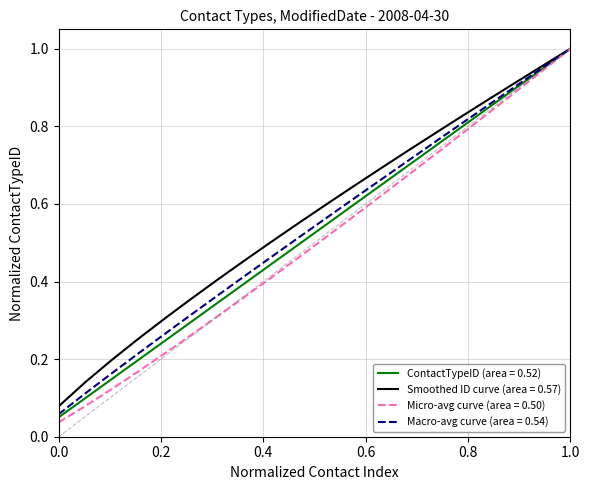

Which series has the widest spread of values?

Micro-avg curve (area = 0.50)